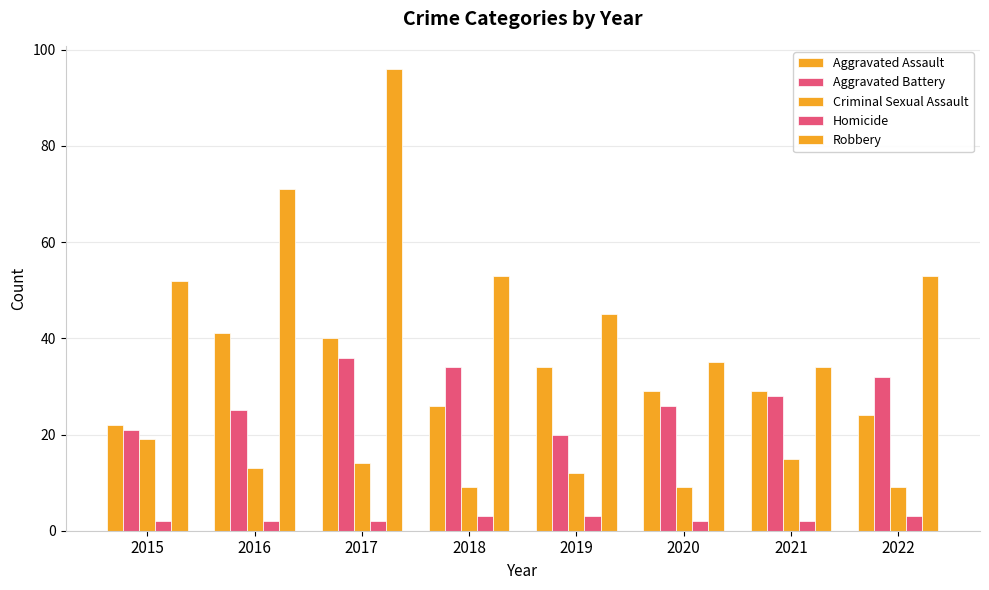

Reading left to right, extract all data points from this chart.

Aggravated Assault: 2015=22	2016=41	2017=40	2018=26	2019=34	2020=29	2021=29	2022=24
Aggravated Battery: 2015=21	2016=25	2017=36	2018=34	2019=20	2020=26	2021=28	2022=32
Criminal Sexual Assault: 2015=19	2016=13	2017=14	2018=9	2019=12	2020=9	2021=15	2022=9
Homicide: 2015=2	2016=2	2017=2	2018=3	2019=3	2020=2	2021=2	2022=3
Robbery: 2015=52	2016=71	2017=96	2018=53	2019=45	2020=35	2021=34	2022=53